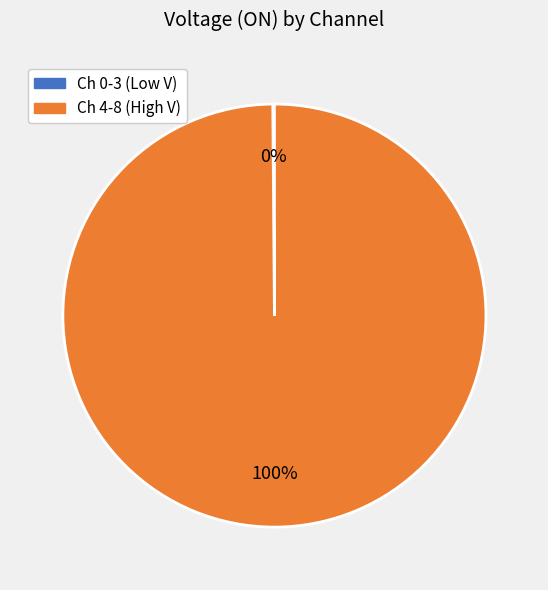

Does any single category account for the majority?

Yes